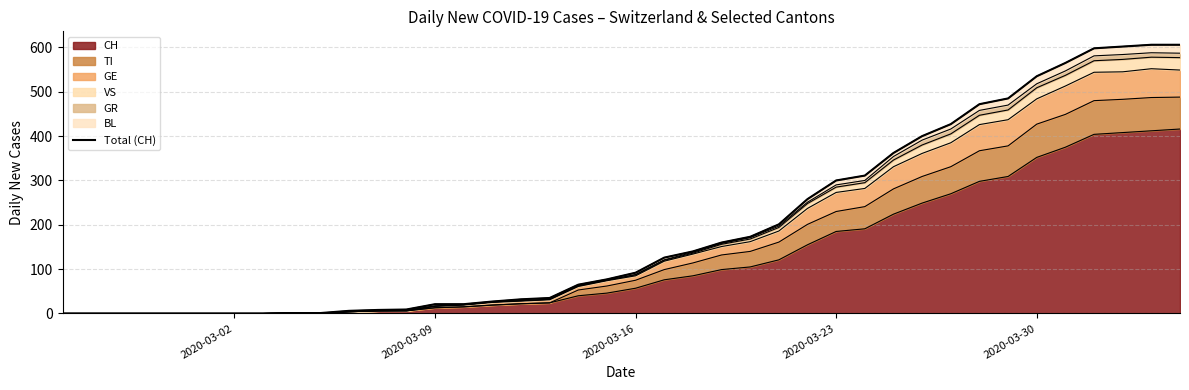

How many values exceed 92?

19